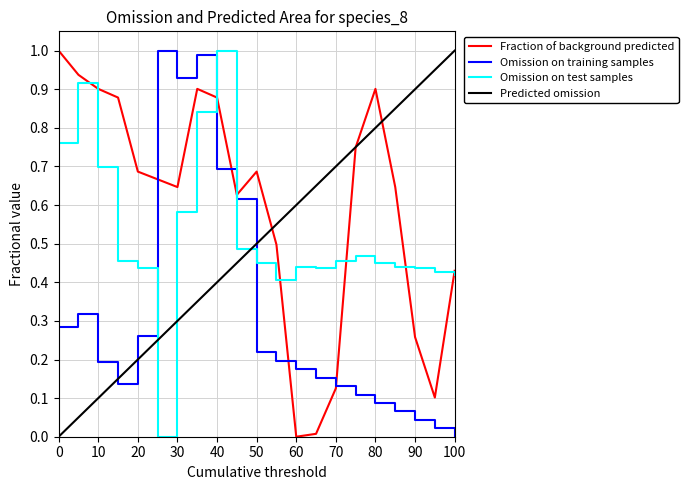

The value of Omission on test samples at 50 is 0.6. True or false?

False